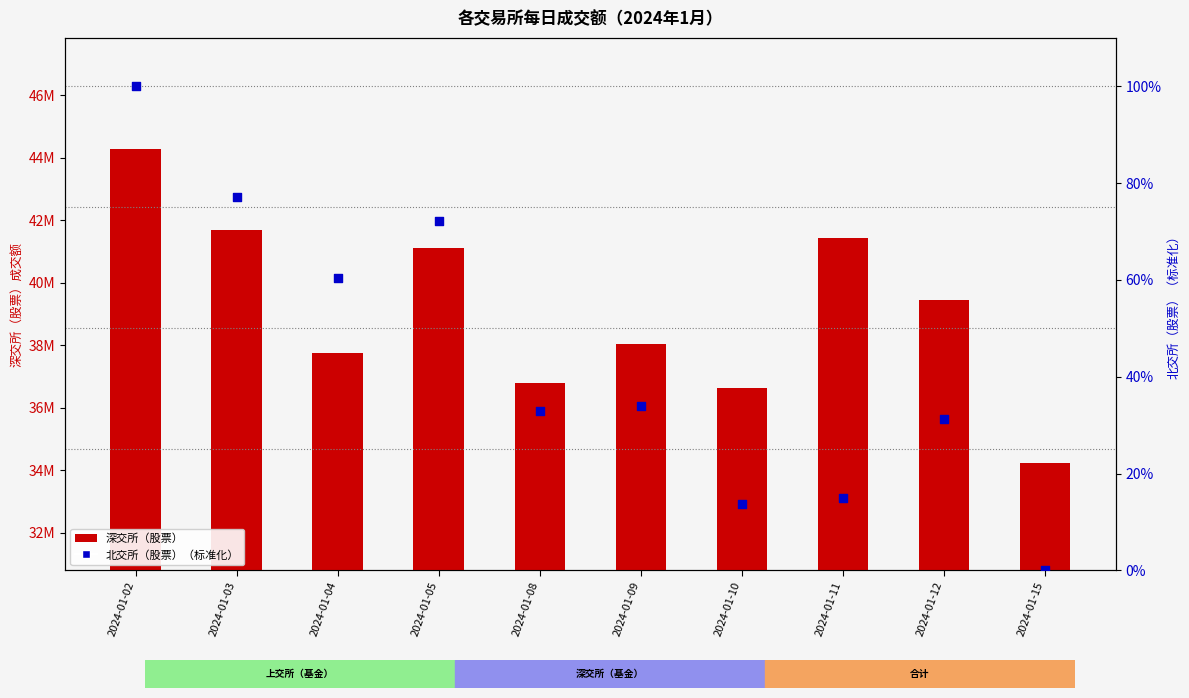

Which series contains the highest Y value?

深交所（股票）